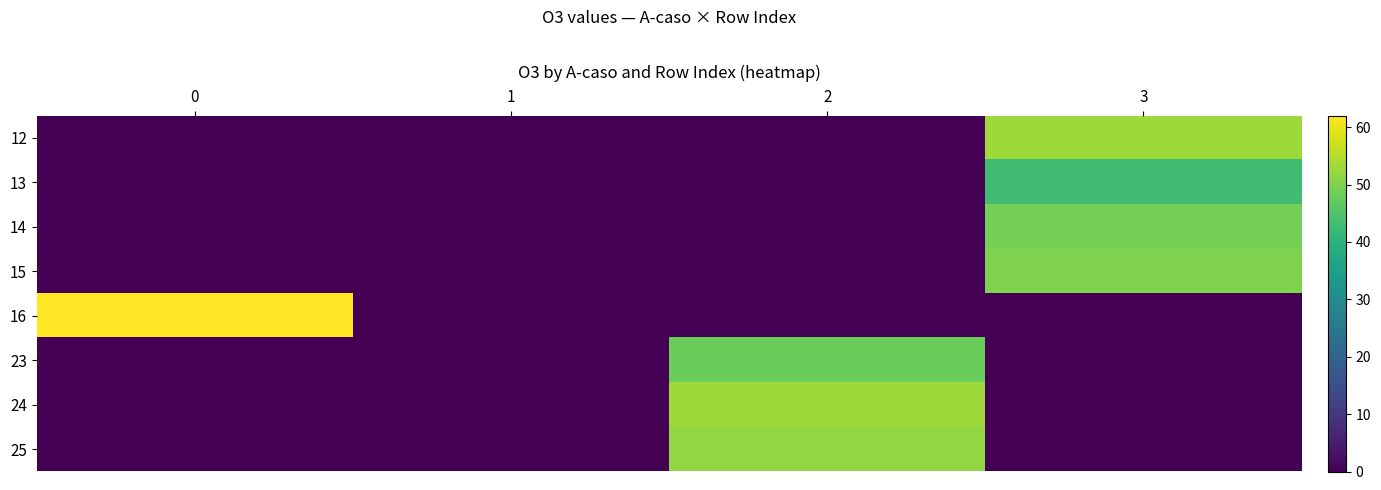

How many series are shown in this chart?

8